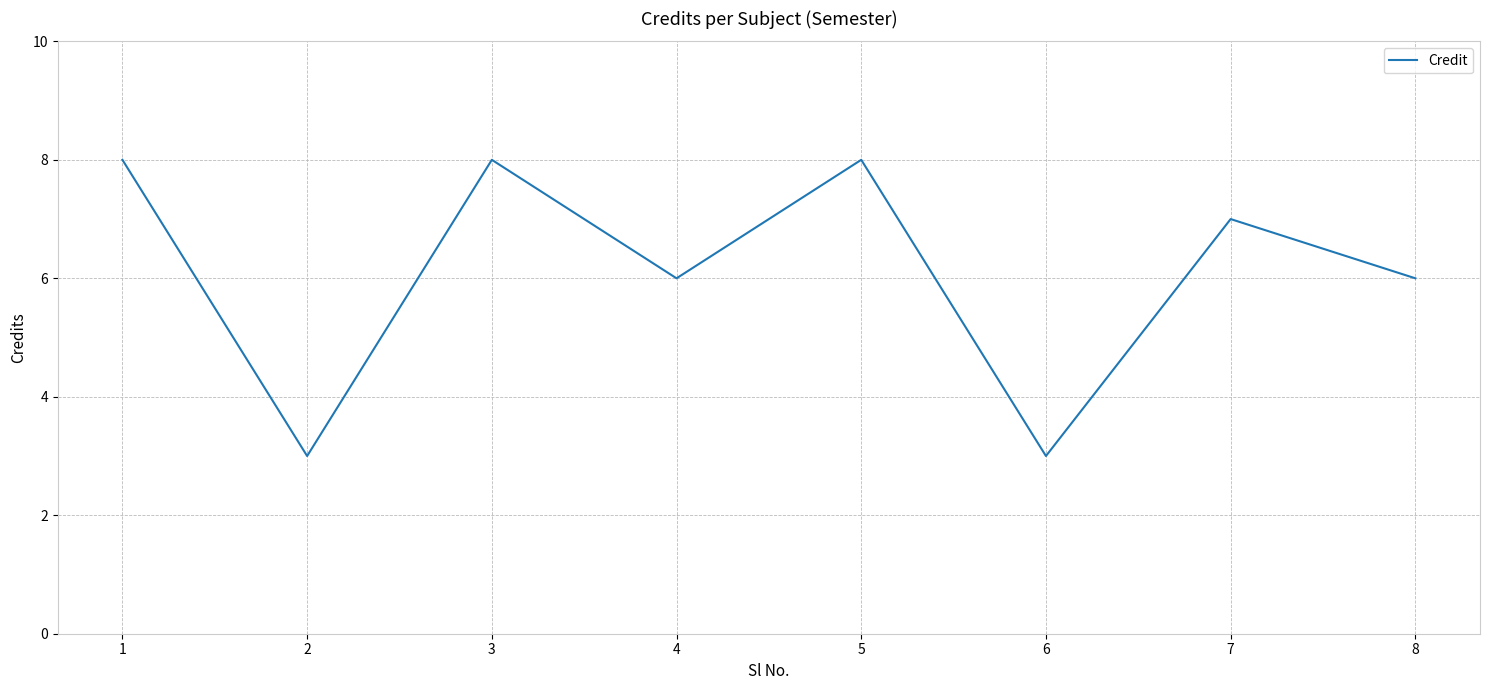

Where is the first local minimum?

2